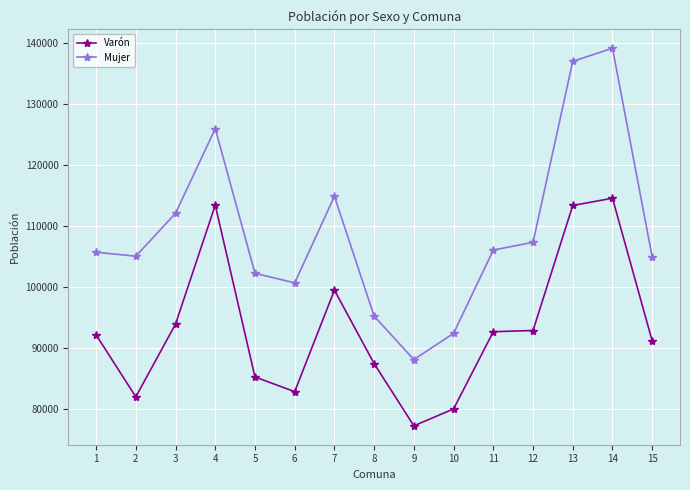

How many interior local valleys does the Mujer series have?

3